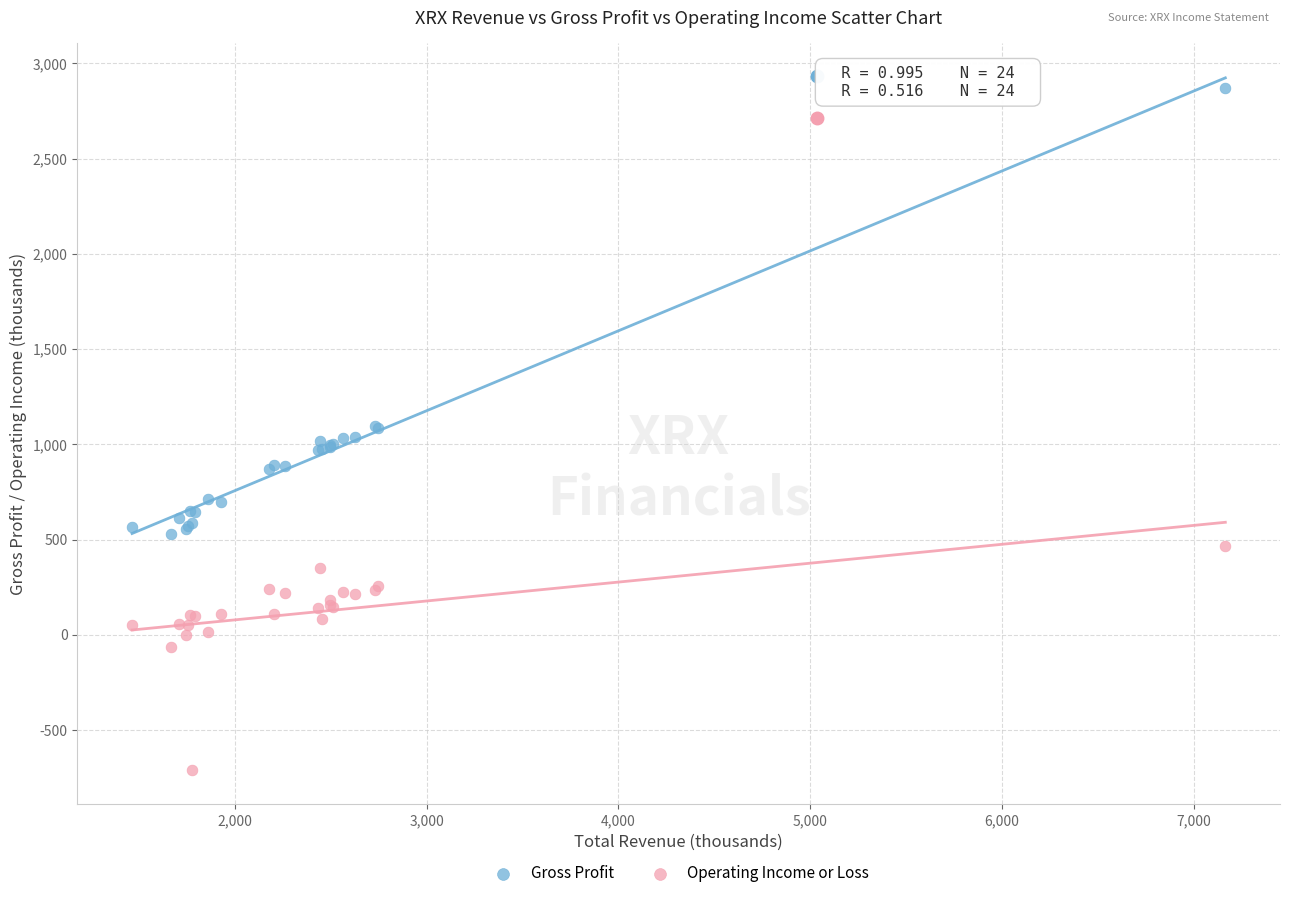

Which series reaches the minimum Y coordinate?

Operating Income or Loss